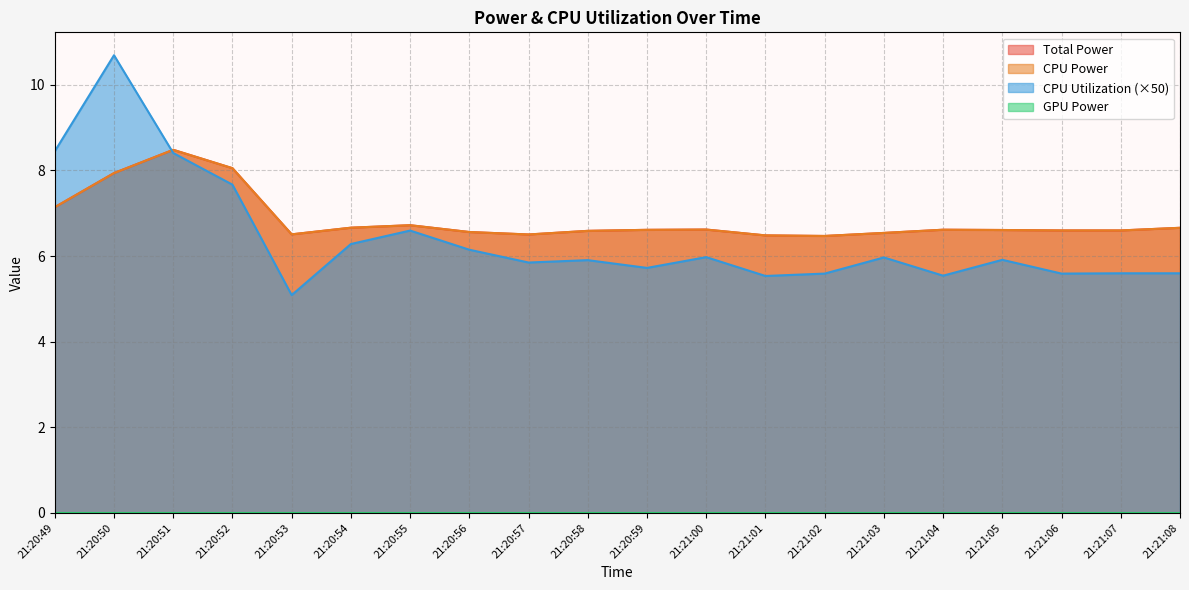

At how many categories does at least one series exceed 7?

4